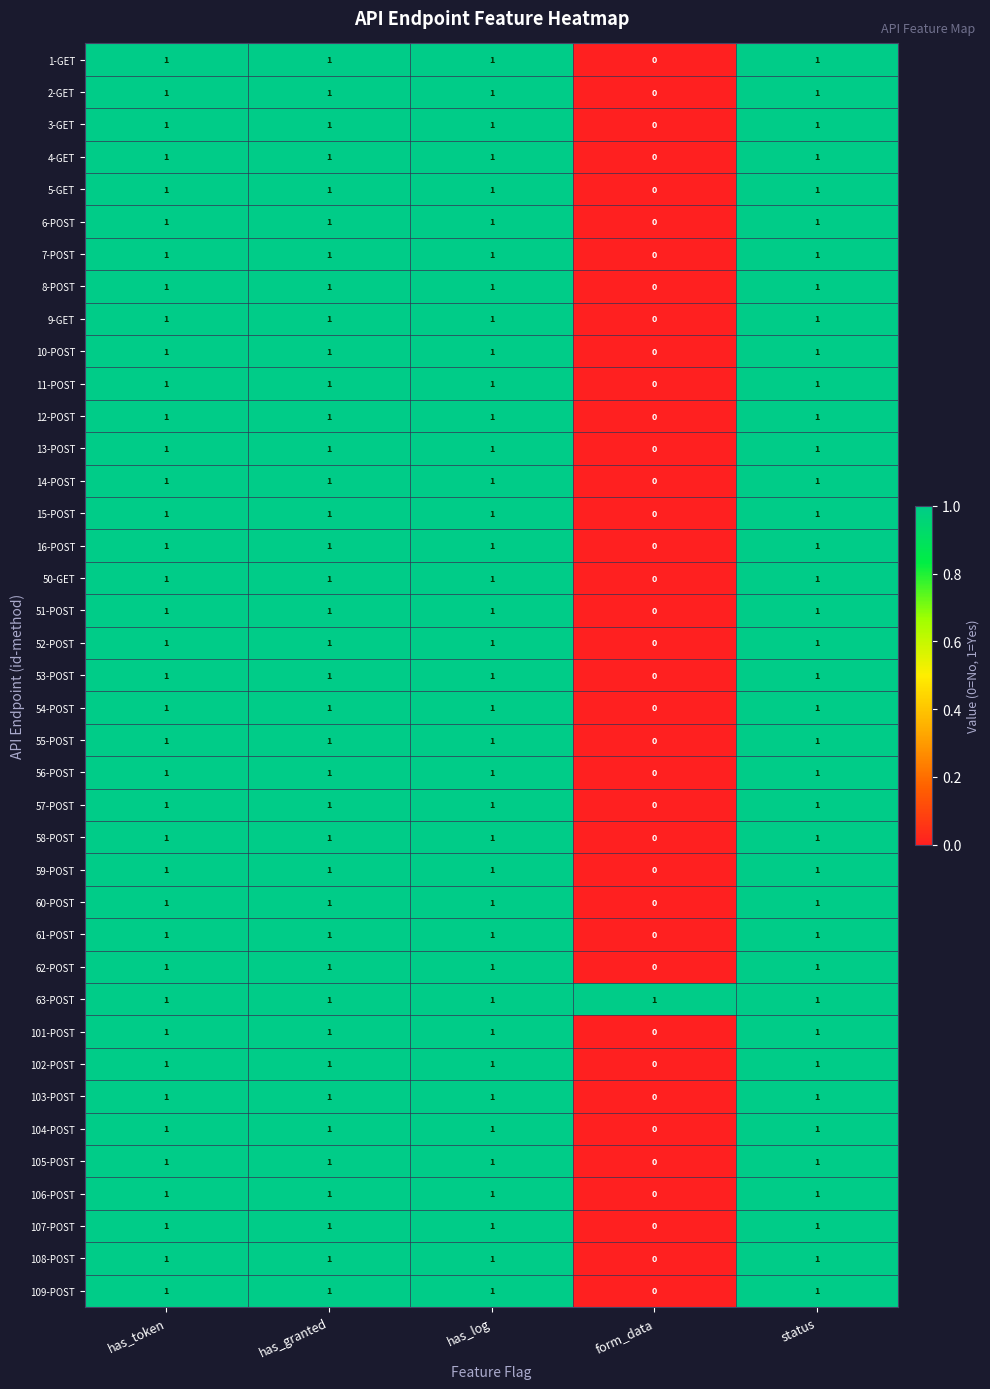

What is the sum of all 63-POST values?

5